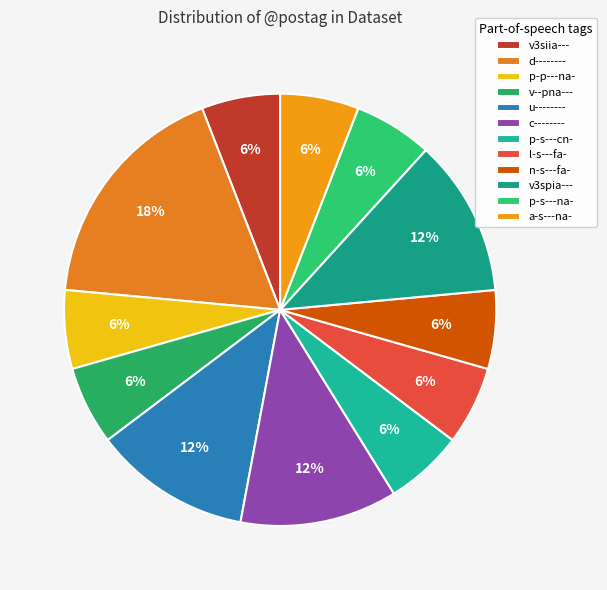

To the nearest percent, what is the average slice percentage?

8%